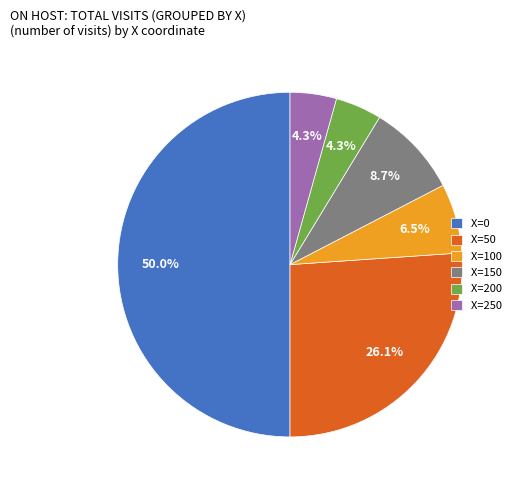

Does X=200 account for over 50% of the chart?

No